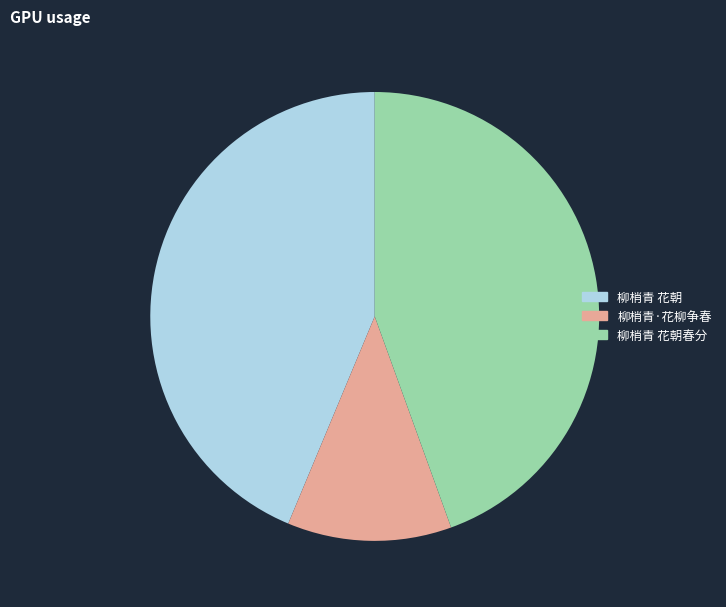

Rank the categories by value from highest to lowest.

柳梢青 花朝春分, 柳梢青 花朝, 柳梢青·花柳争春